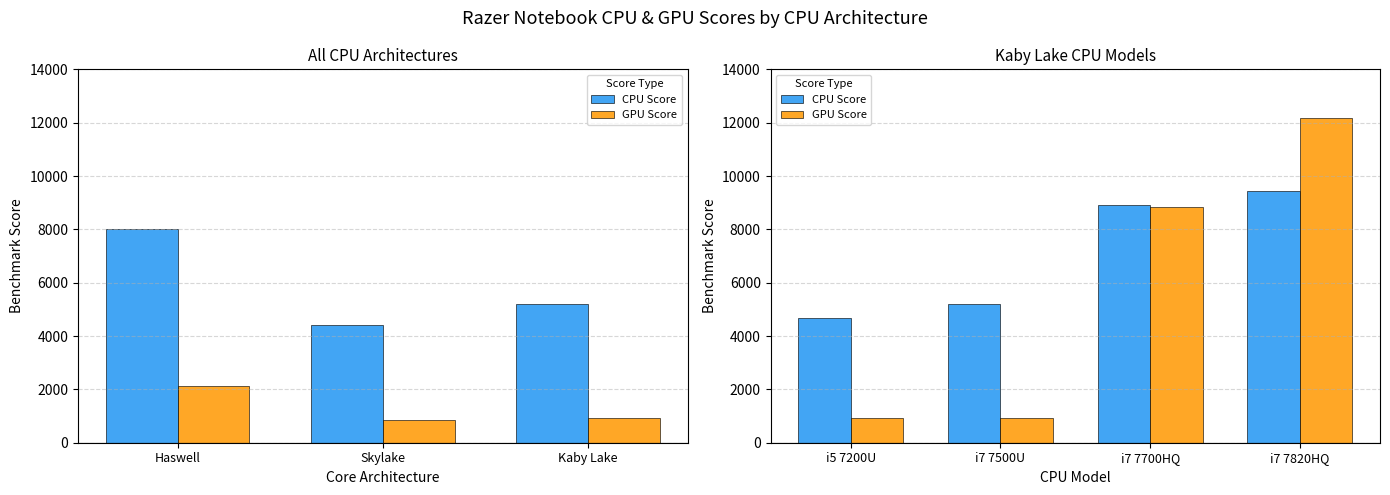

How many series are shown in this chart?

2